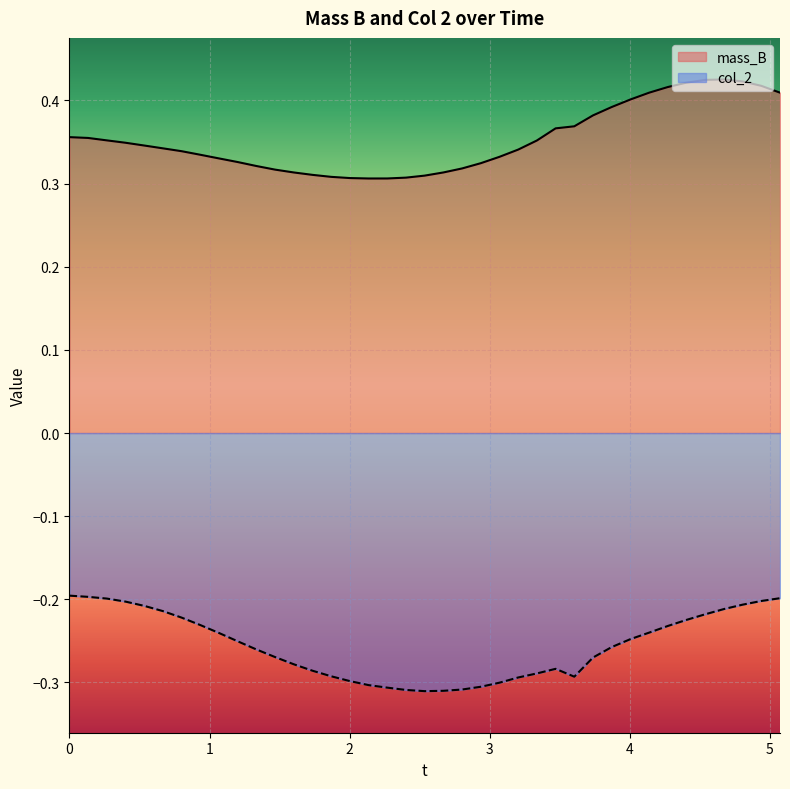

What is the smallest value displayed?

-0.3